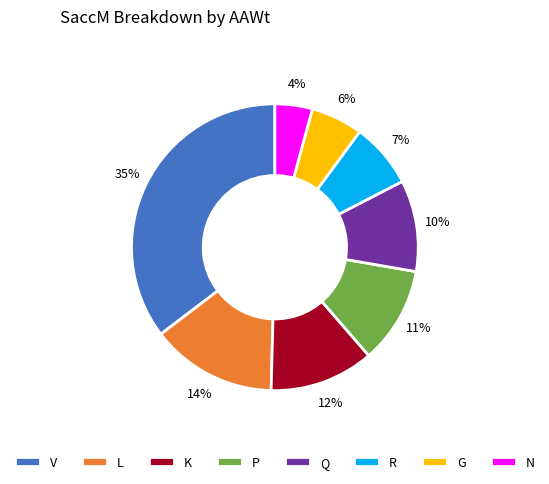

To the nearest percent, what percentage of the pie is K?

12%